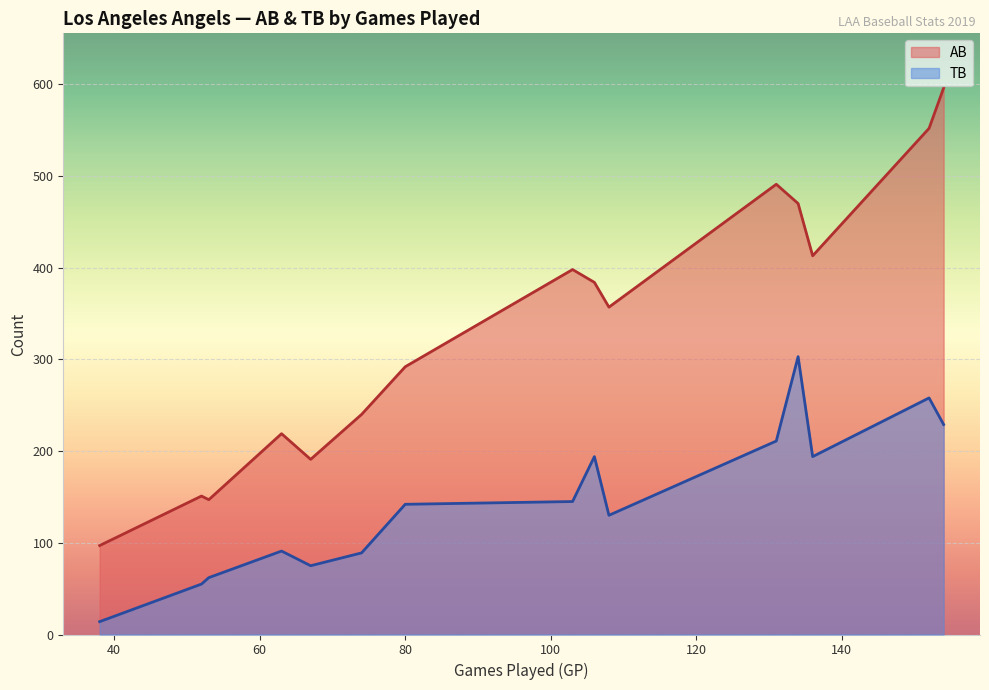

The AB series shows 596 at 154. True or false?

True